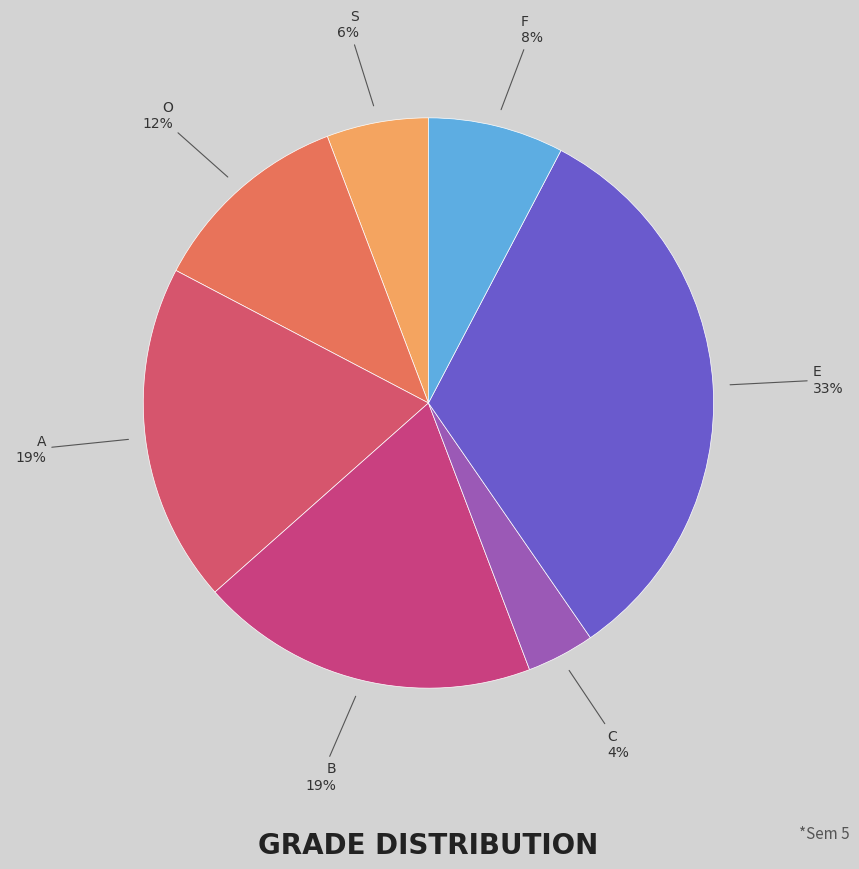

Count the number of slices in the pie.

7